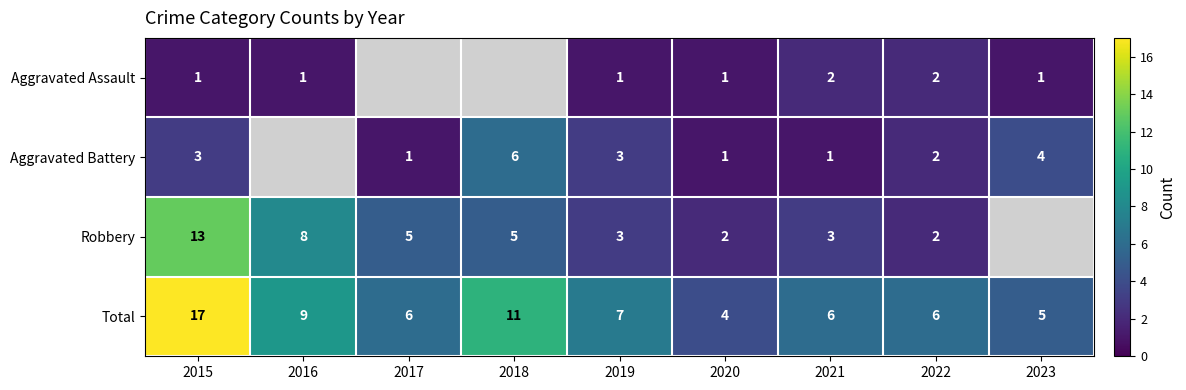

The Aggravated Battery series shows 1 at 2017. True or false?

True